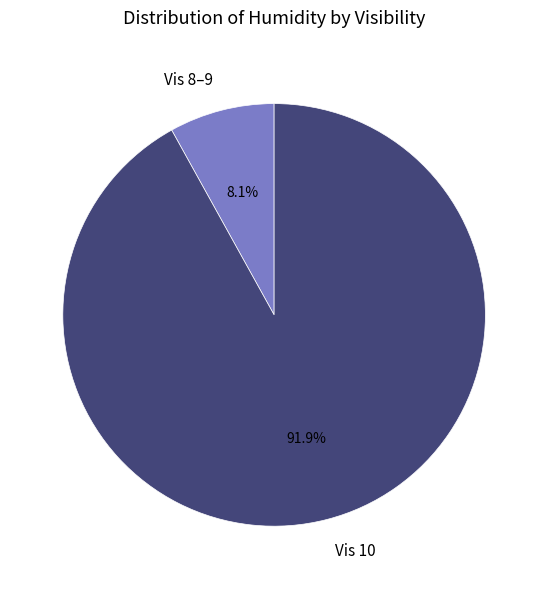

Does any single category account for the majority?

Yes